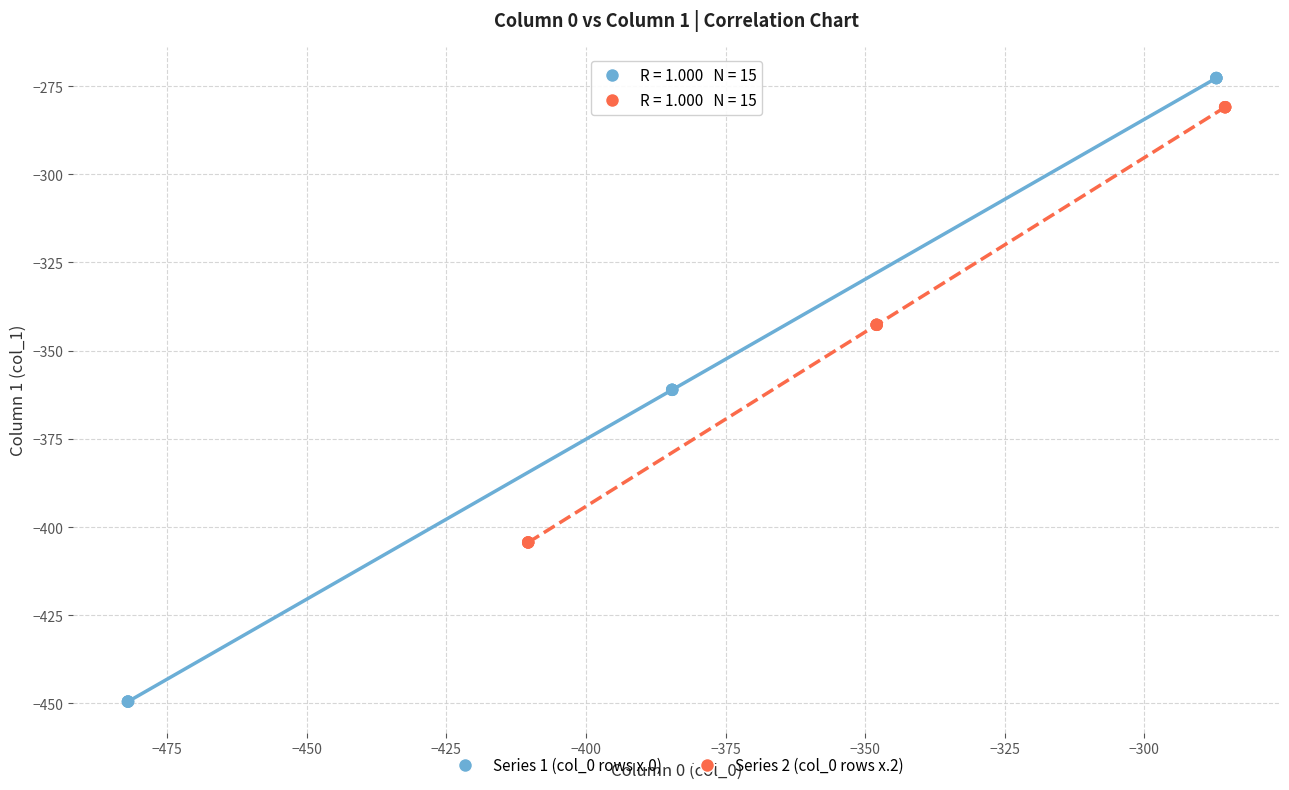

Which series contains the lowest Y value?

Series 1 (col_0 rows x.0)